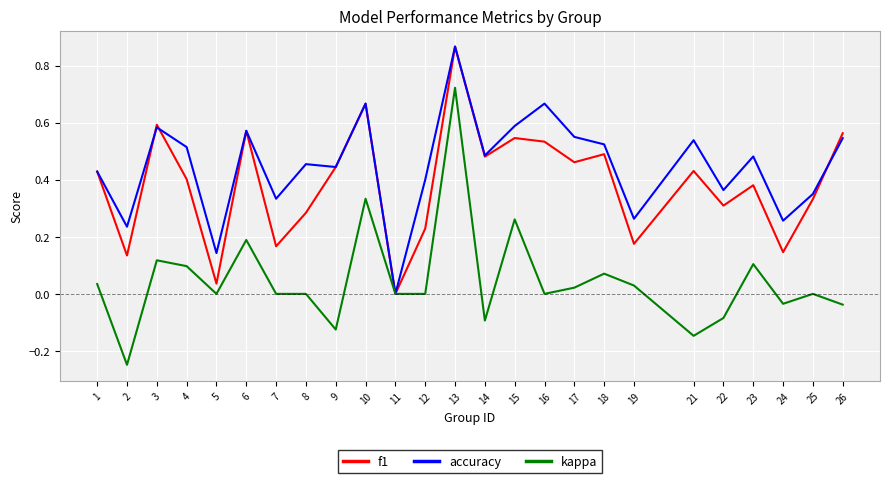

Is the value of kappa at 19 greater than the value of accuracy at 13?

No